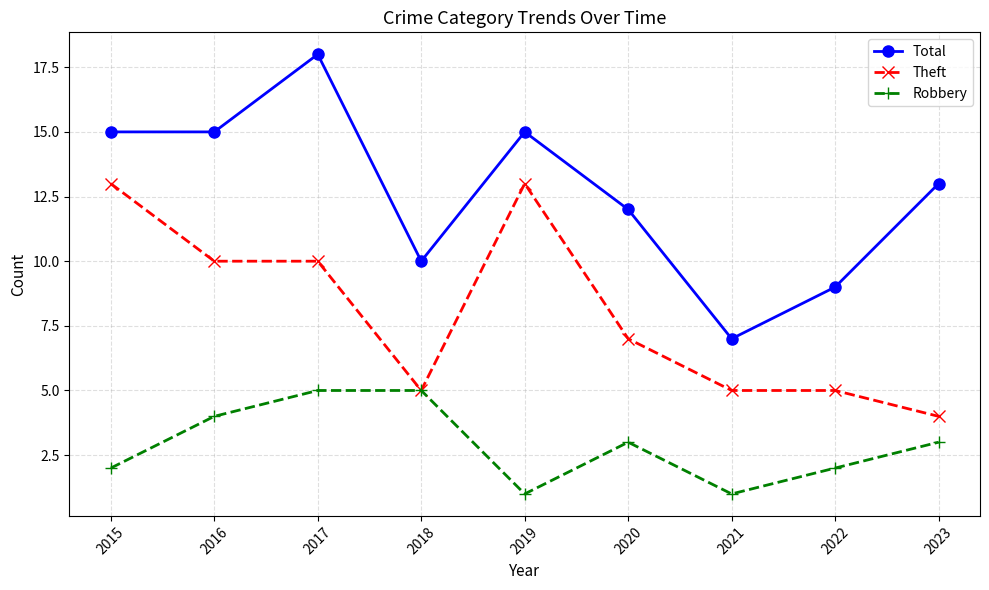

Does the chart display data point markers on the line(s)?

Yes